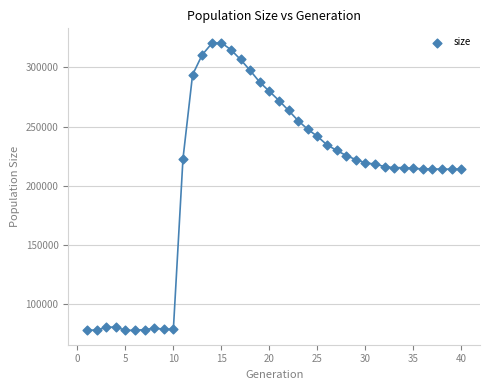

What is the range of X values (max minus min)?

39